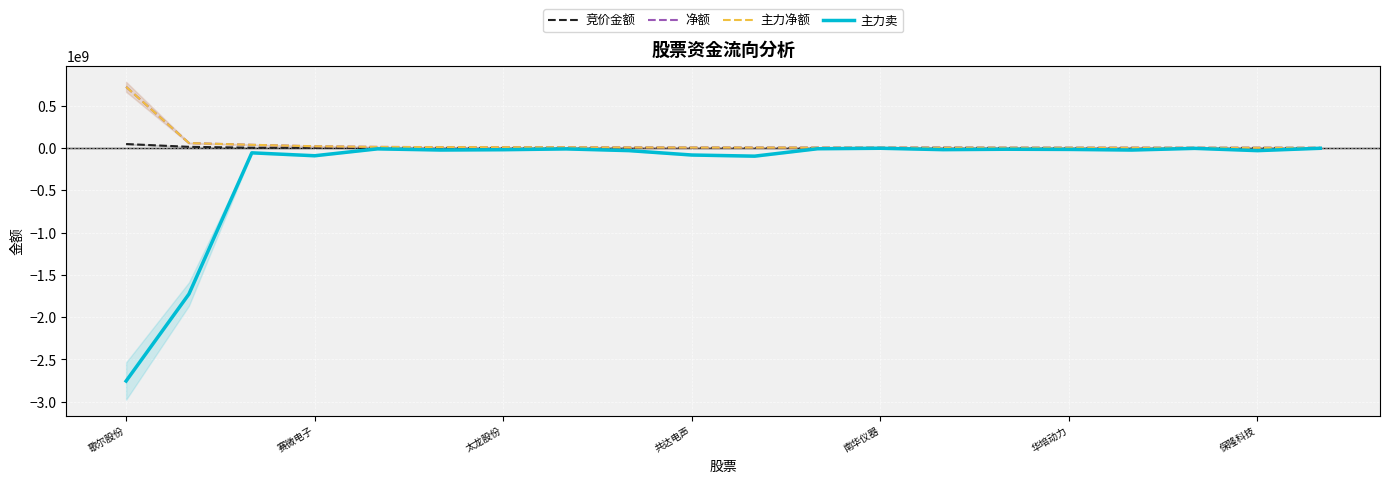

At which label does 净额 reach its minimum?

19